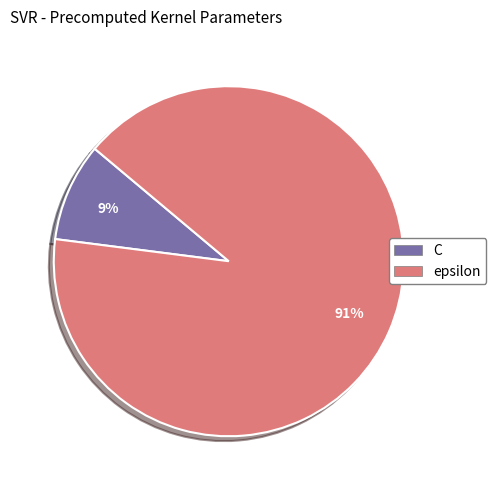

Combined, do C and epsilon account for over 50%?

Yes